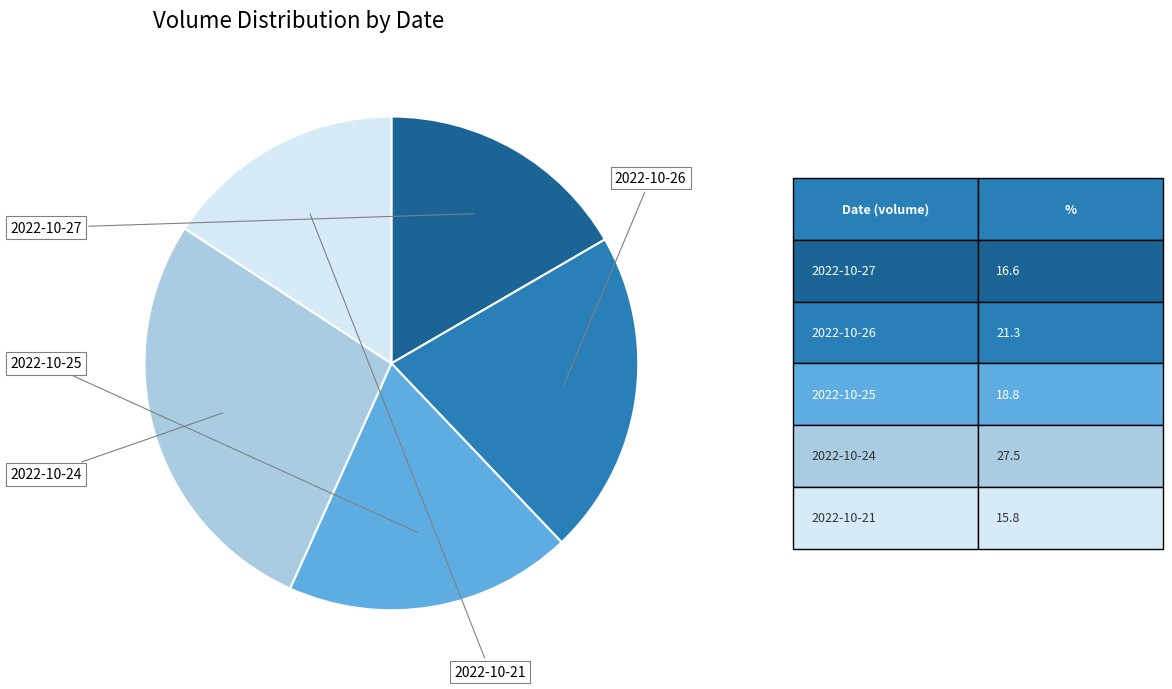

Is there any slice that represents more than half of the pie?

No